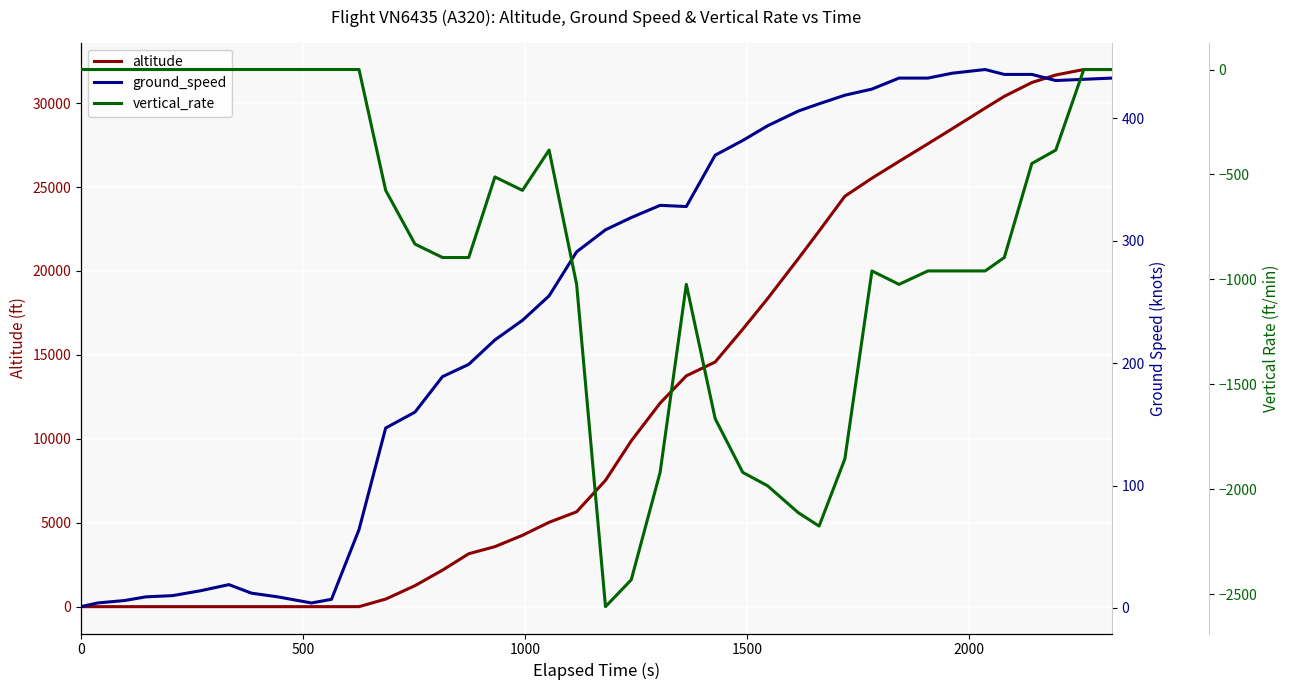

What is the maximum value for altitude?

32000